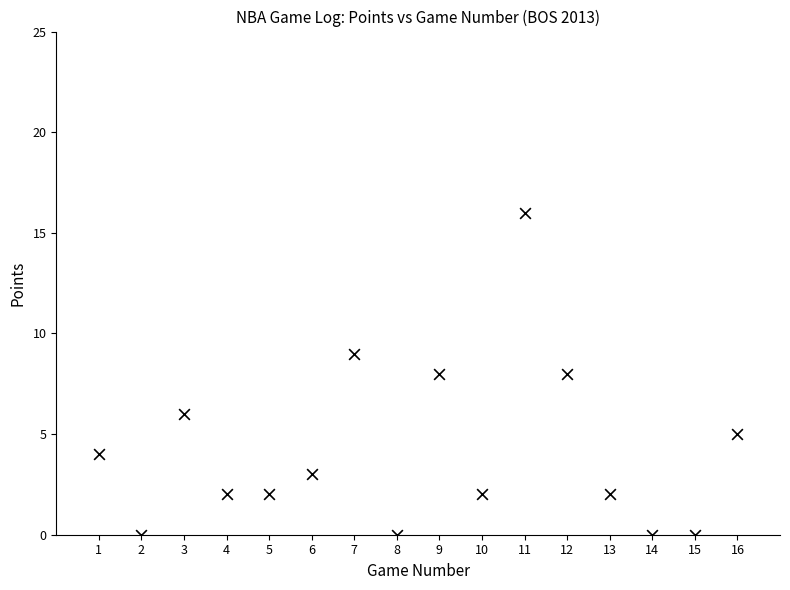

What is the range of X values (max minus min)?

15